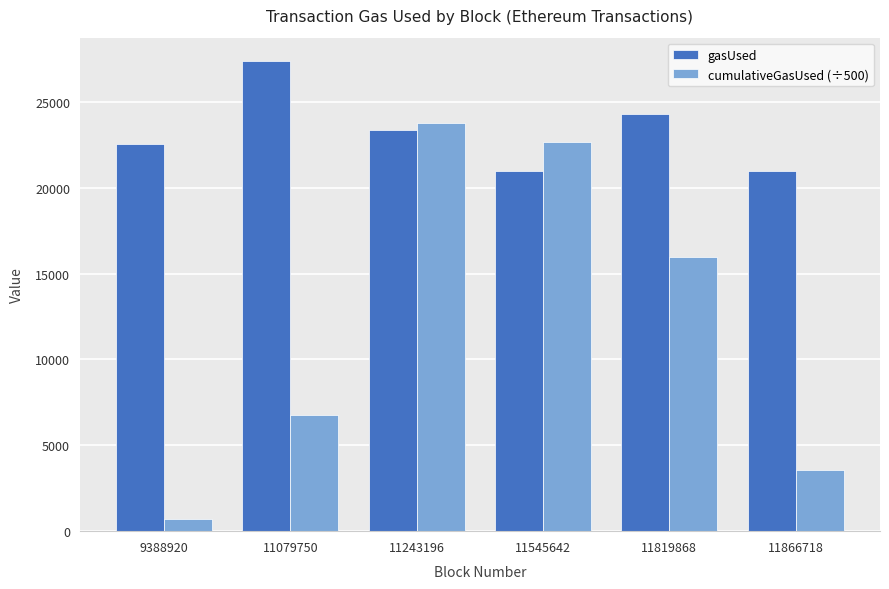

Reading right to left, what are all the values shown in this chart?

gasUsed: 21000	24321	21000	23365	27369	22524
cumulativeGasUsed (÷500): 3564	15939	22633	23787	6771	681